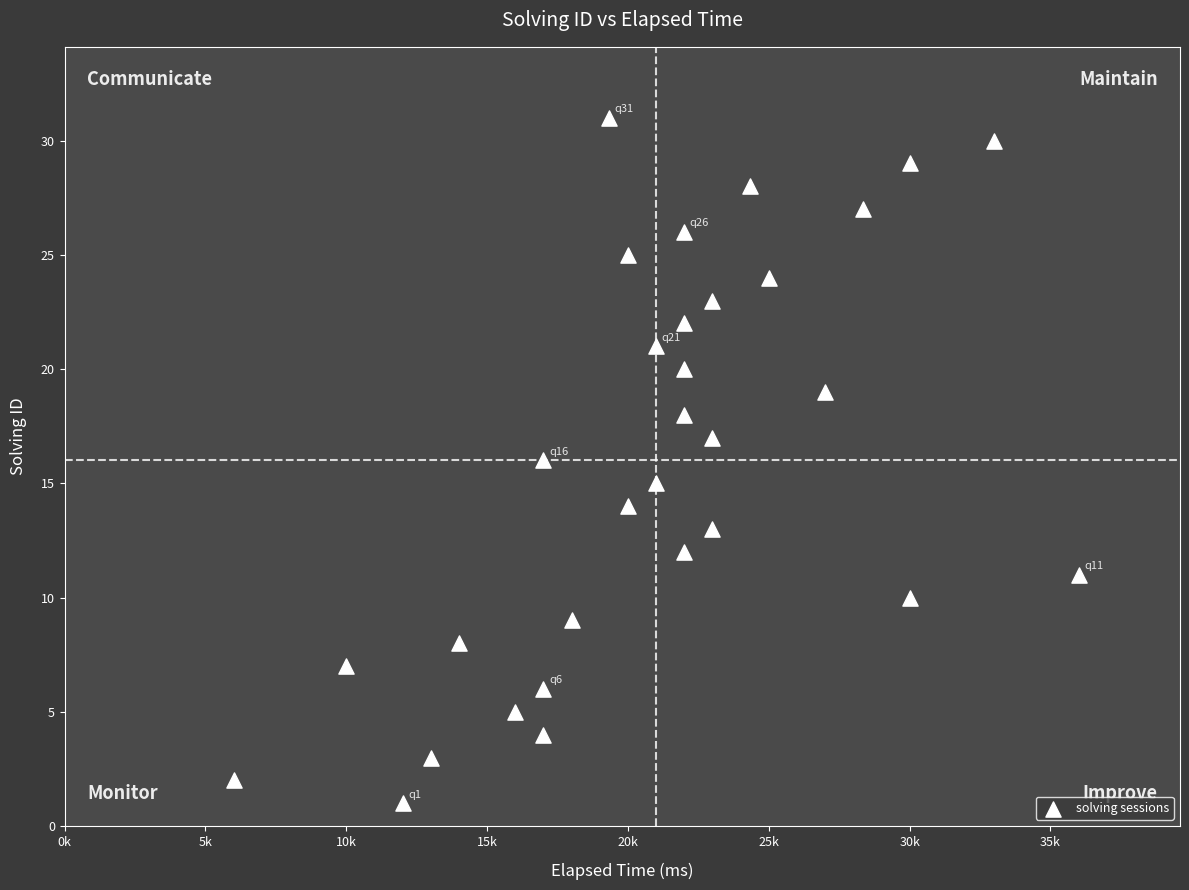

What is the range of Y values (max minus min)?

30